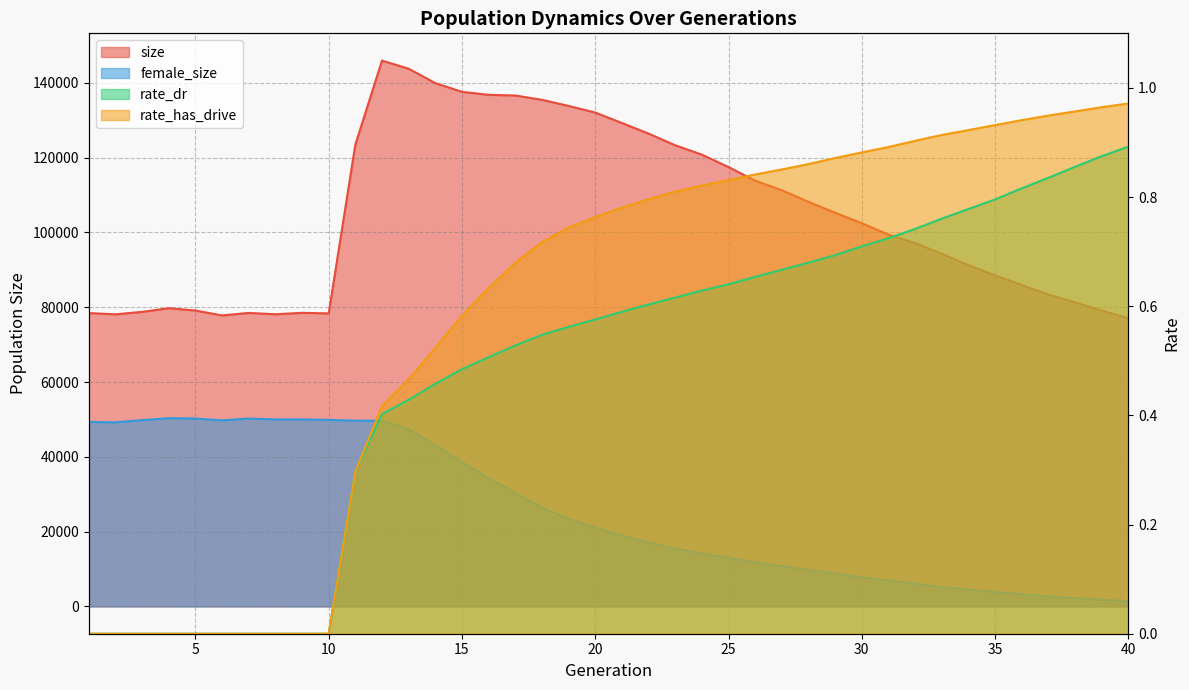

Is the value of rate_dr at 8 greater than the value of female_size at 4?

No